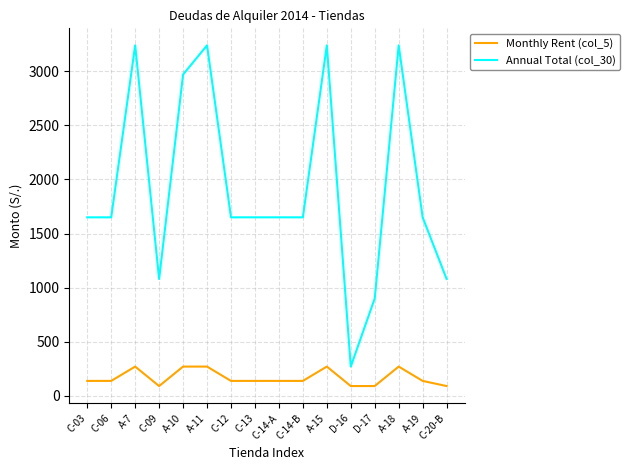

The Monthly Rent (col_5) series shows 137.5 at C-06. True or false?

True